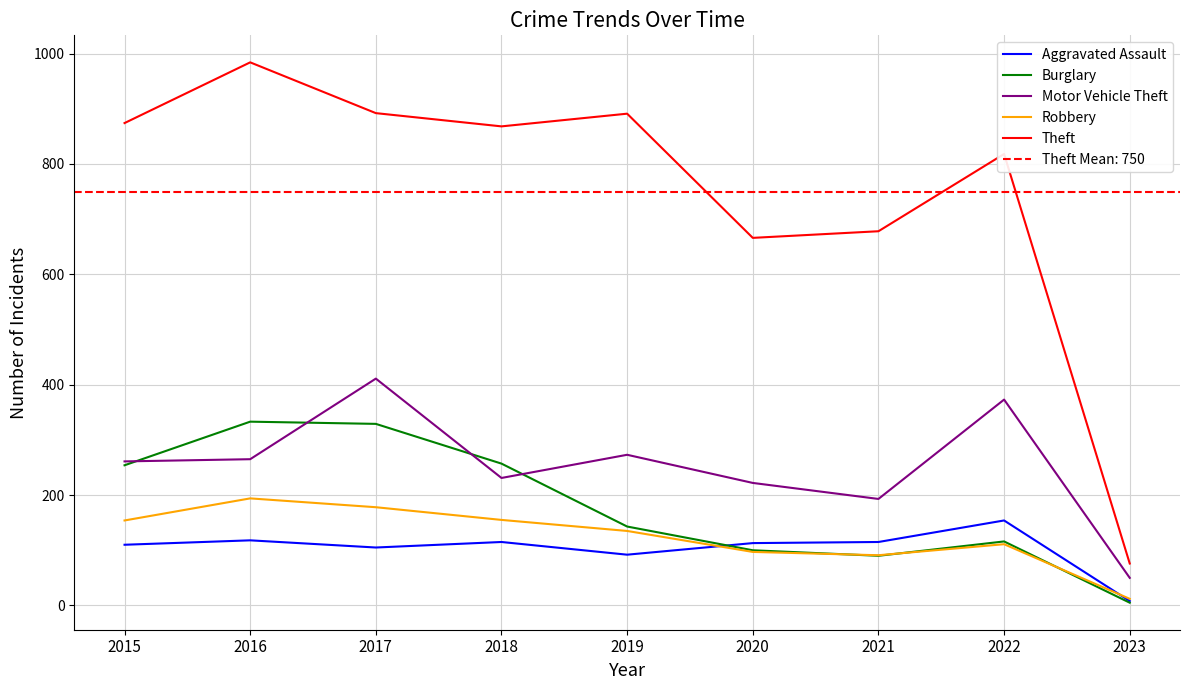

How many interior local peaks does the Burglary series have?

2